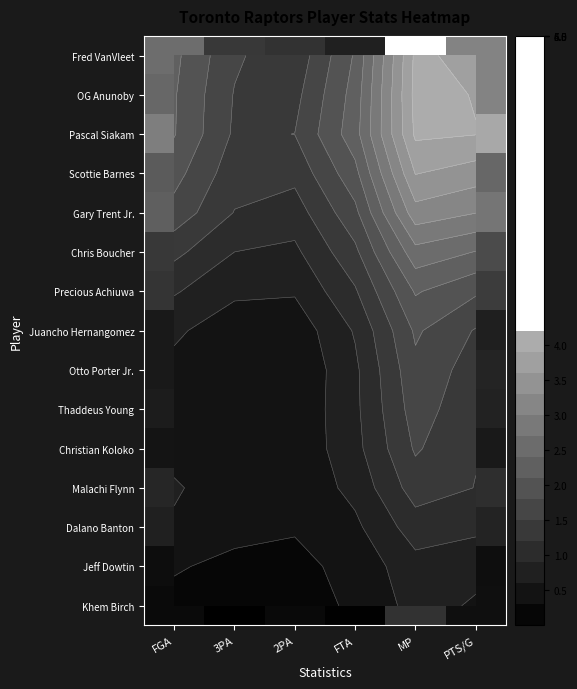

What is the spread (max minus min) of values at FGA?

2.7